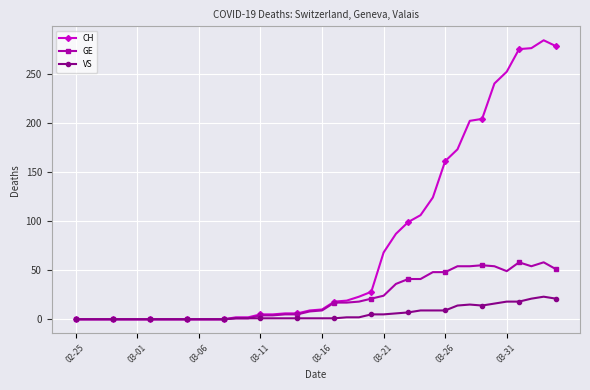

How many lines are shown in the chart?

3